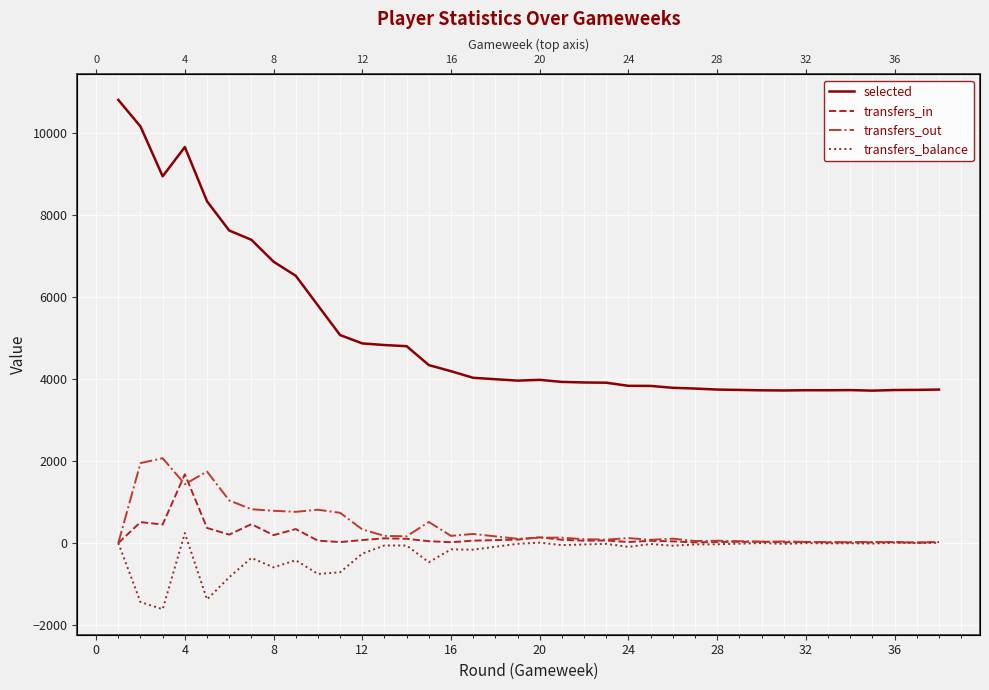

Does the chart display data point markers on the line(s)?

No